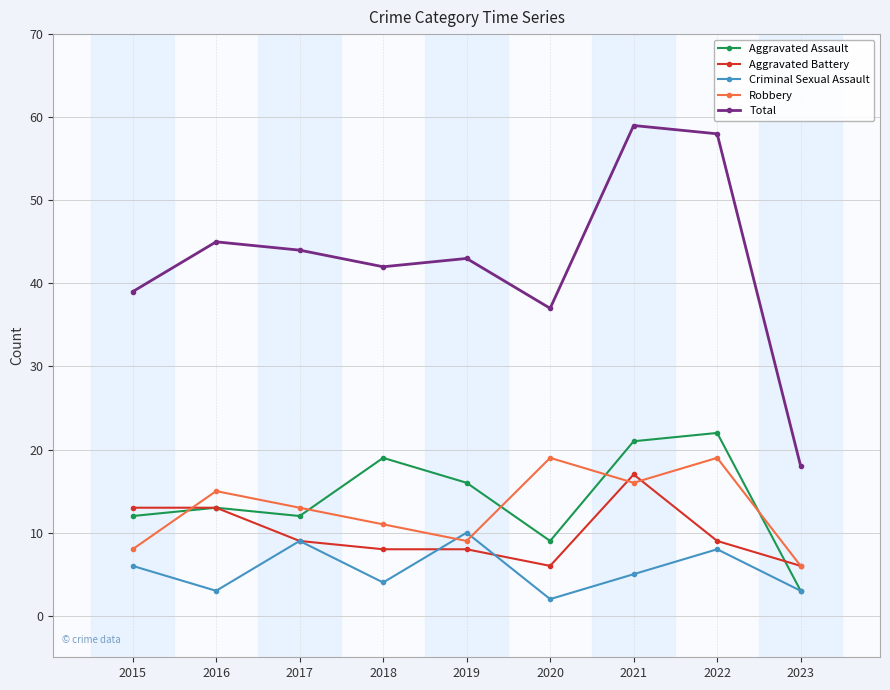

How many data points in Aggravated Assault are less than 13?

4